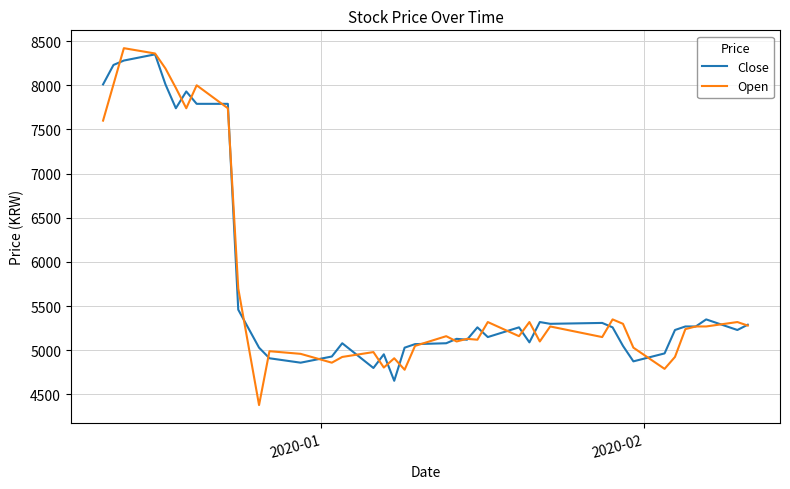

What is the sum of all Open values?

229975